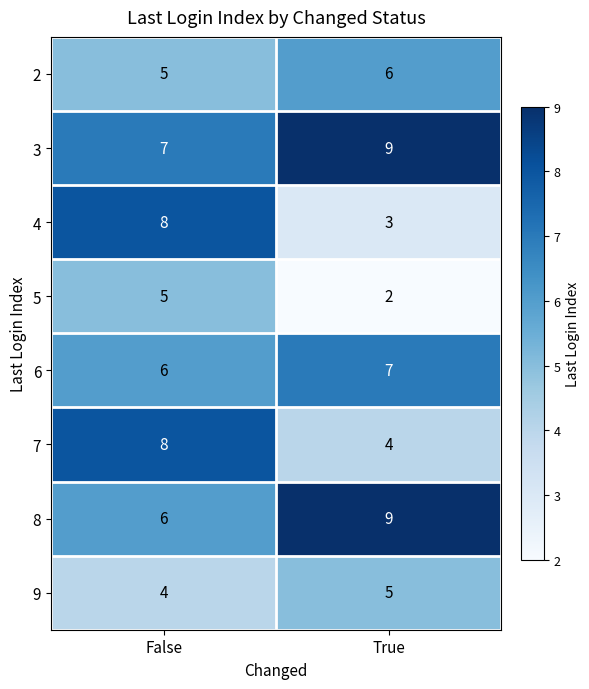

Which series has the largest range (max minus min)?

4